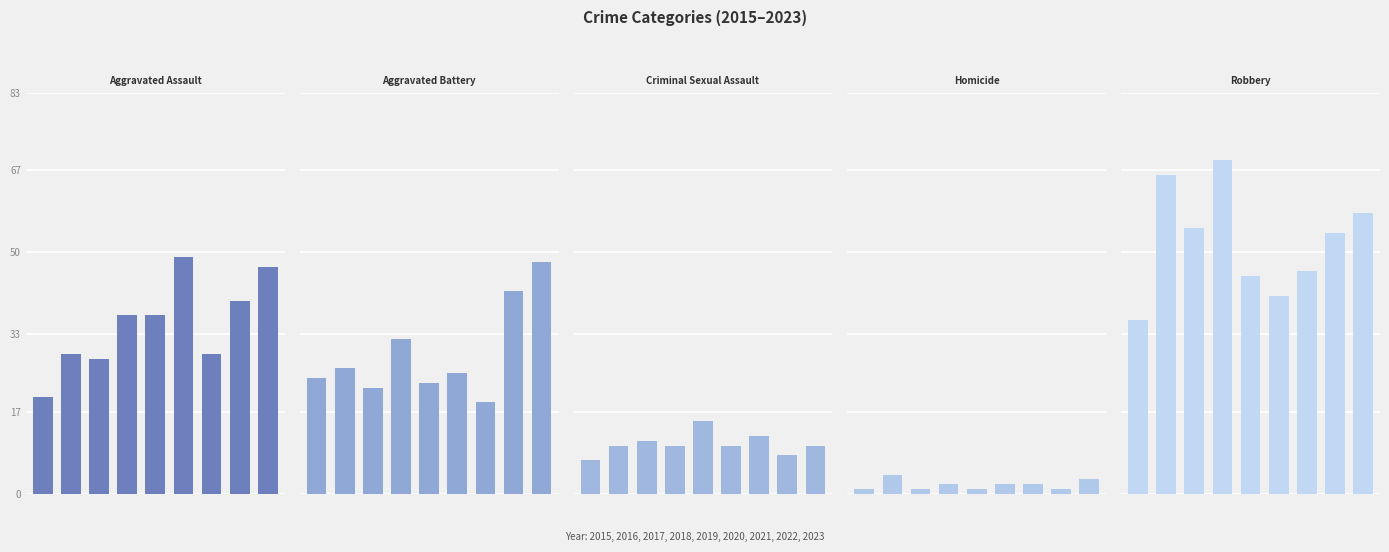

What is the spread (max minus min) of values at 3?

67